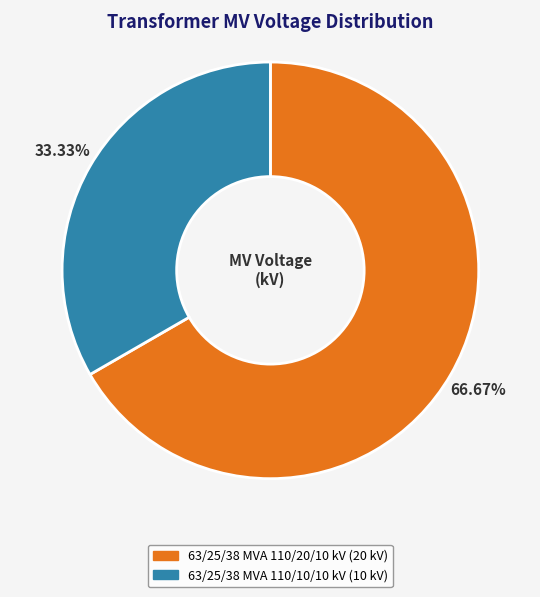

Which slice is the largest?

63/25/38 MVA 110/20/10 kV